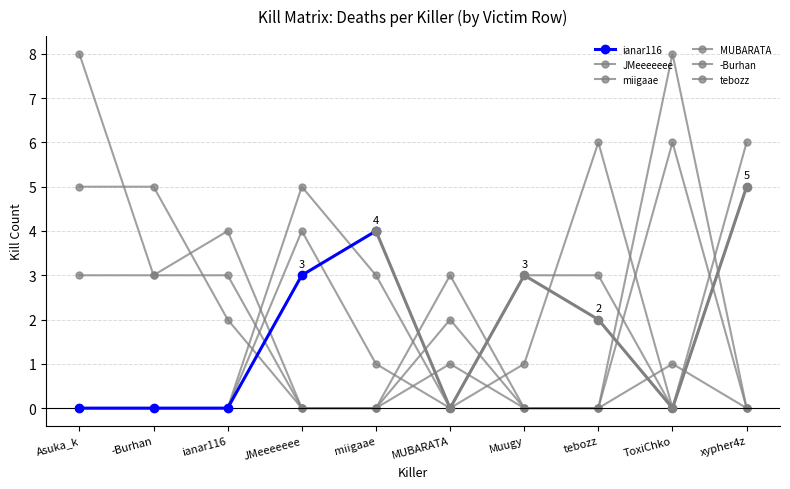

What is the spread (max minus min) of values at tebozz?

6